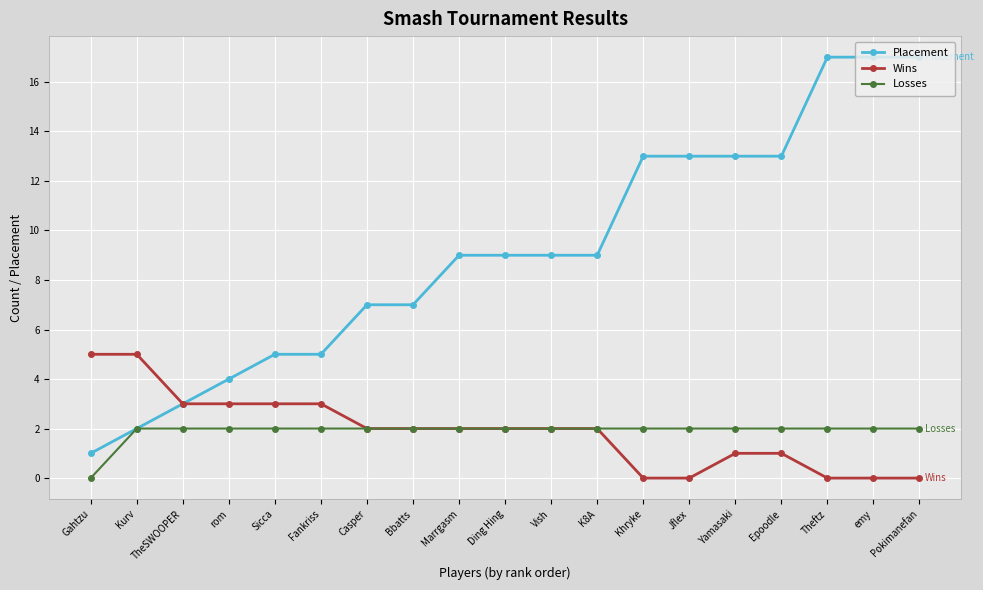

Which series has the largest total across all categories?

Placement